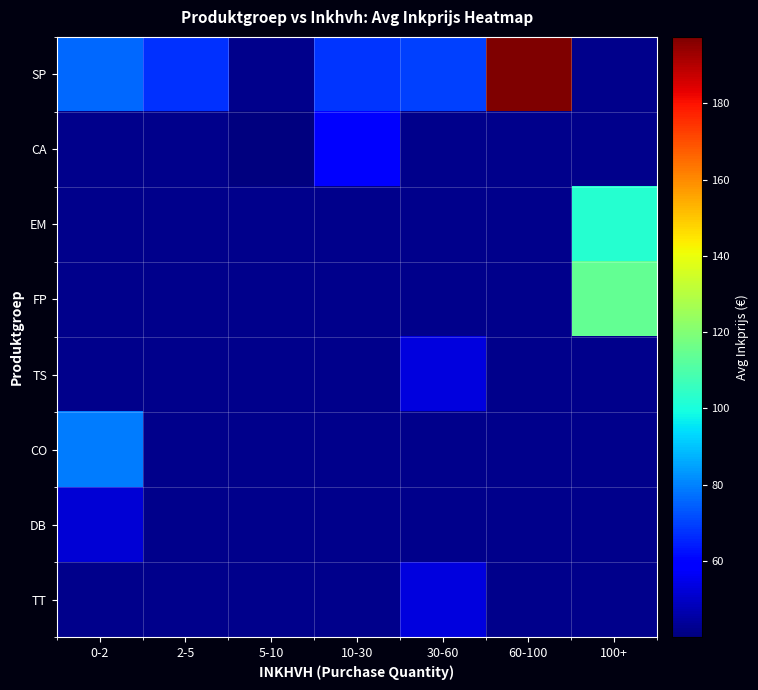

Where is SP nearest to the value 132?

0-2